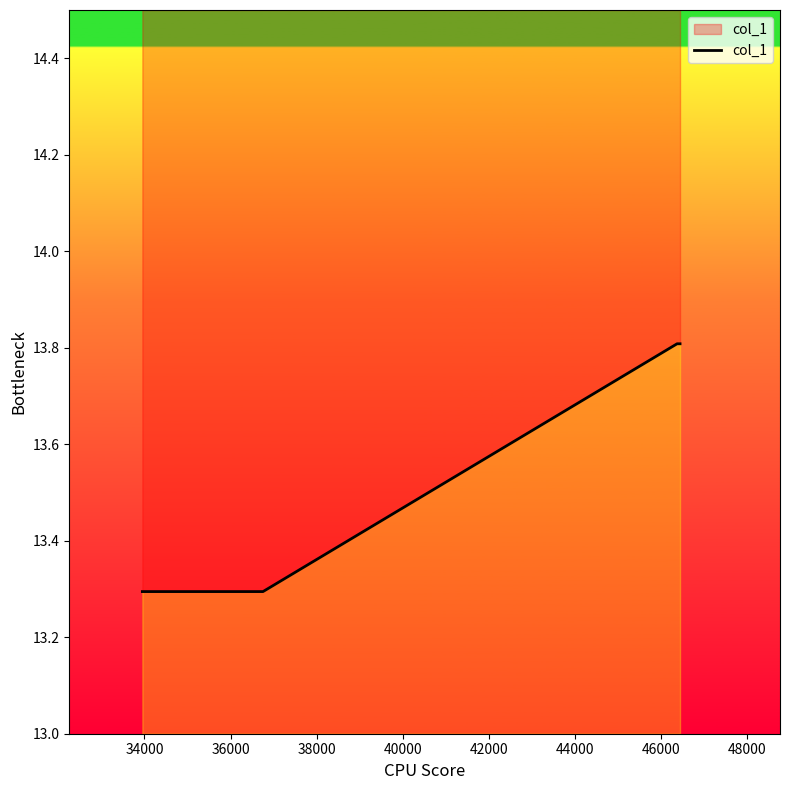

How many data points does each series have?

5